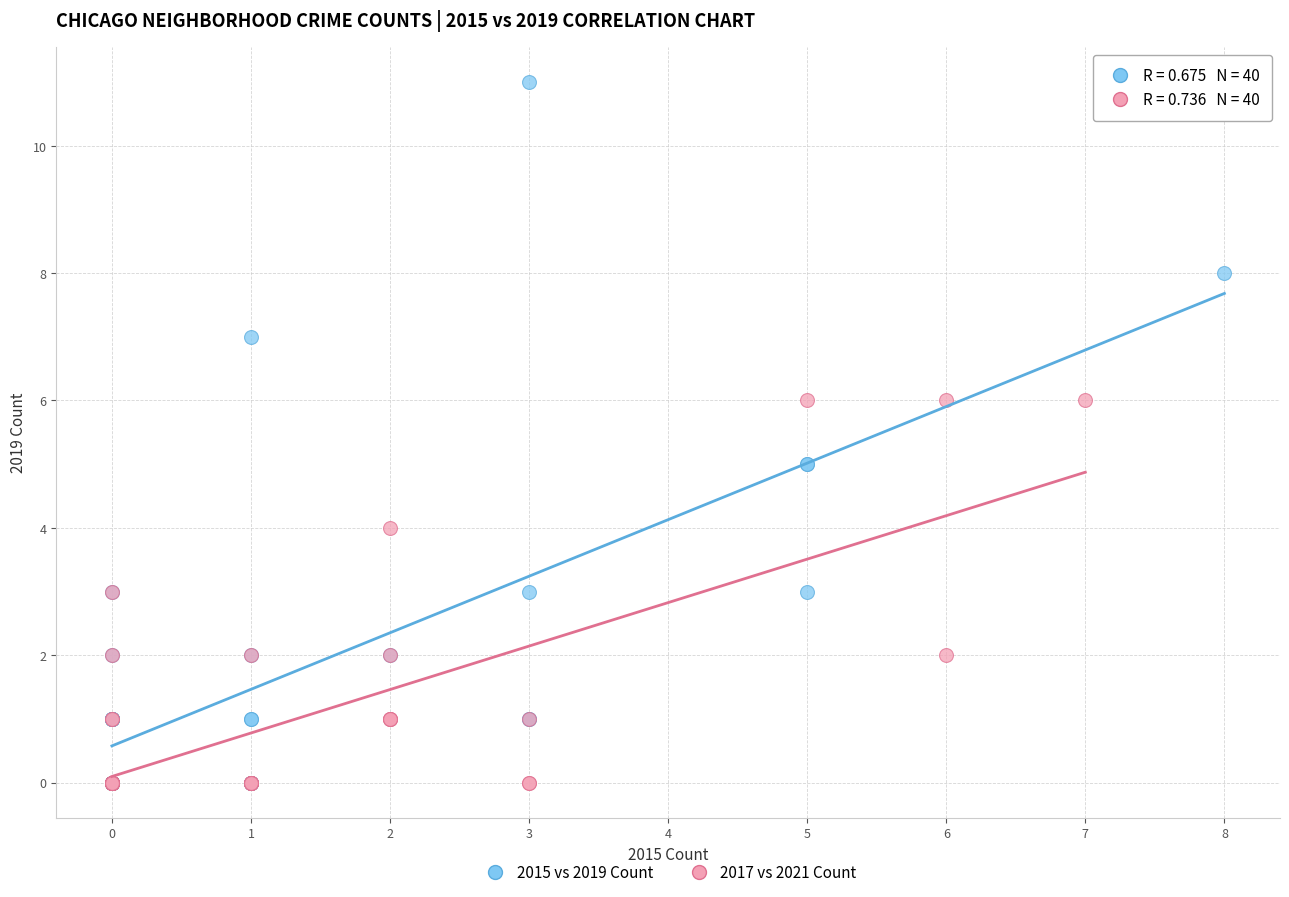

Which series has the largest Y range (max minus min)?

2015 vs 2019 Count